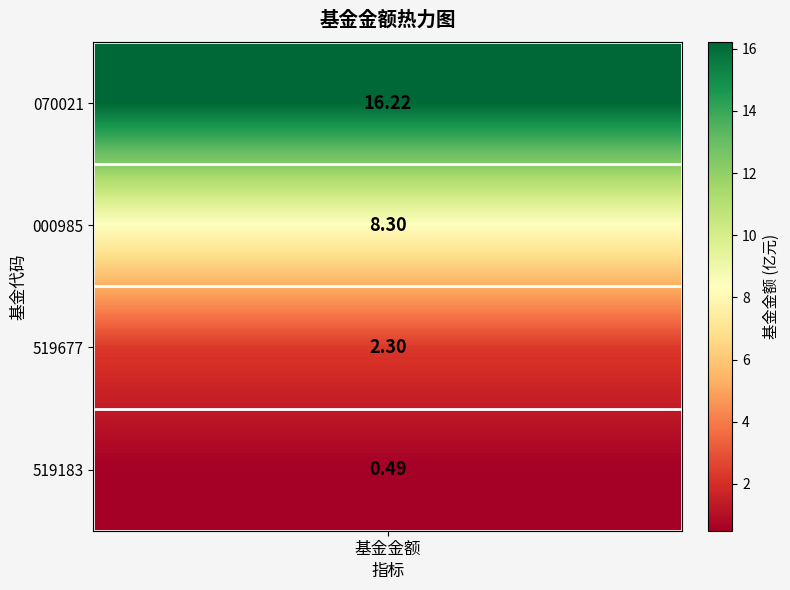

Reading right to left, transcribe all the data shown in this chart.

3=0.5	2=2.3	1=8.3	0=16.2